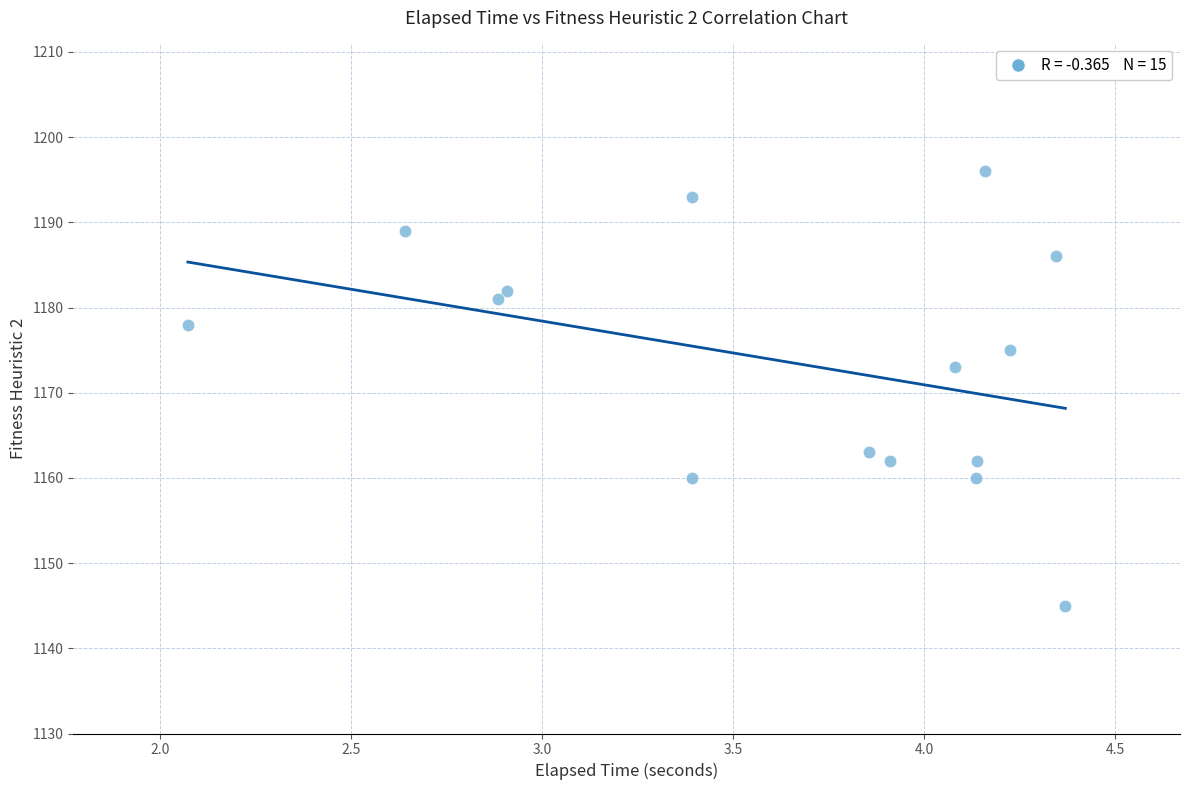

What Y value in the scatter plot is closest to 1170?

1173